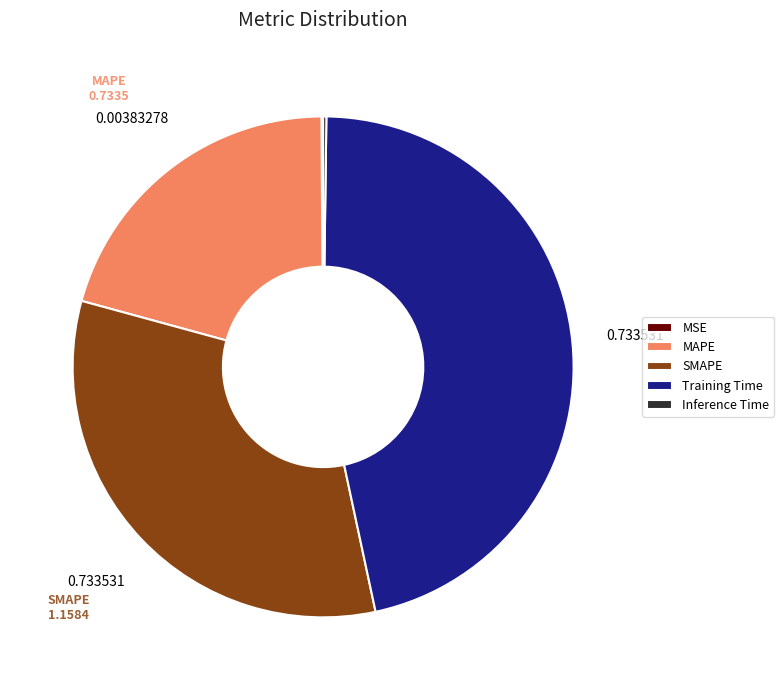

Does MAPE account for over 50% of the chart?

No